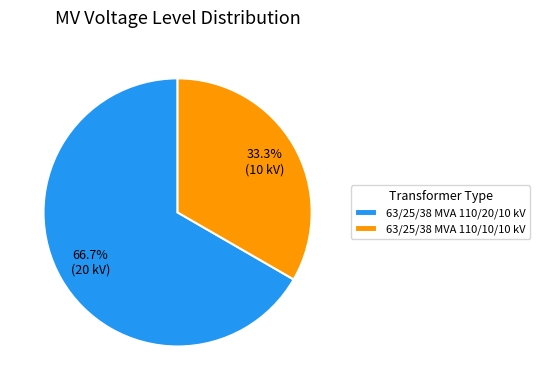

What is the total percentage of 63/25/38 MVA 110/20/10 kV and 63/25/38 MVA 110/10/10 kV?

100.0%